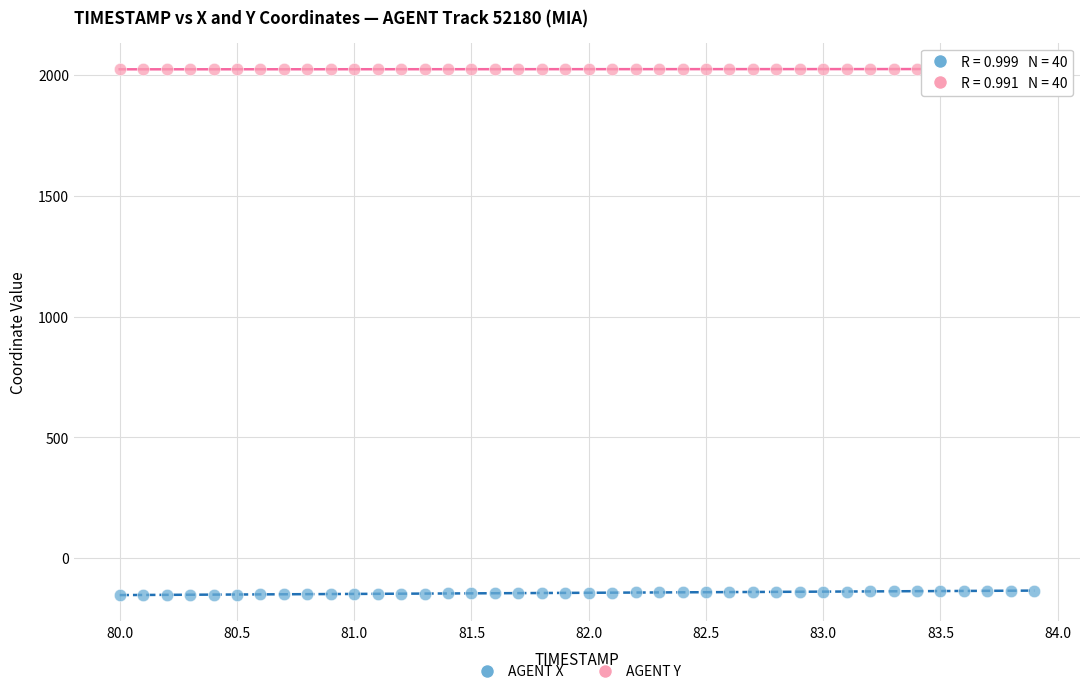

Which series reaches the maximum Y coordinate?

AGENT Y